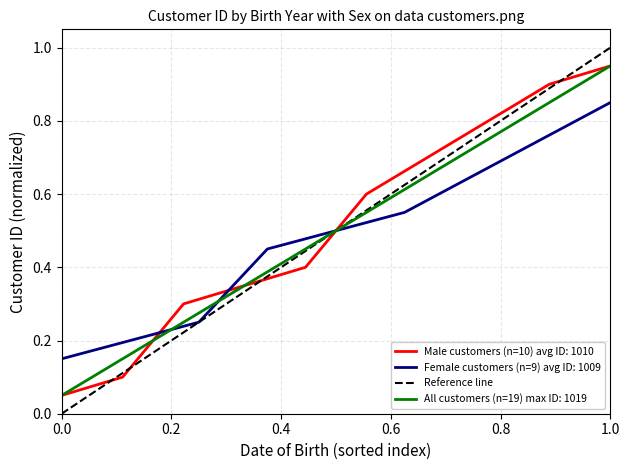

The value at 0.0 is 0. True or false?

True